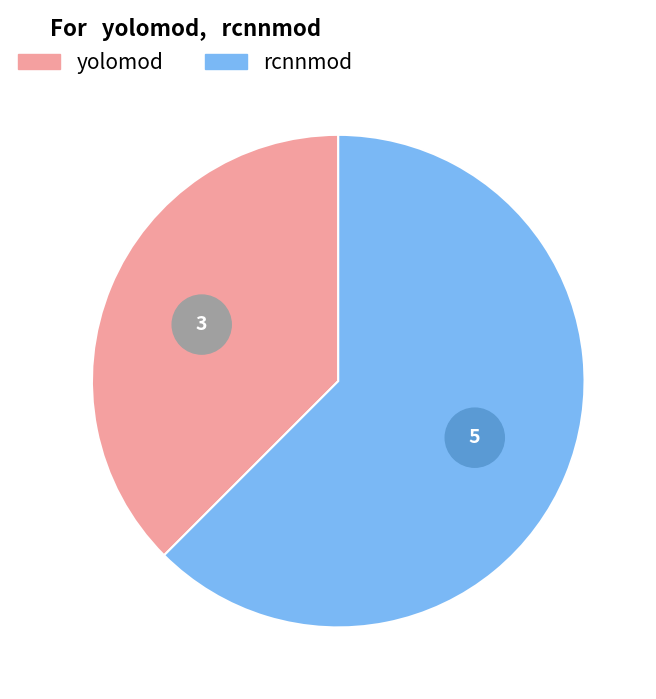

Do yolomod and rcnnmod together represent more than half of the pie?

Yes